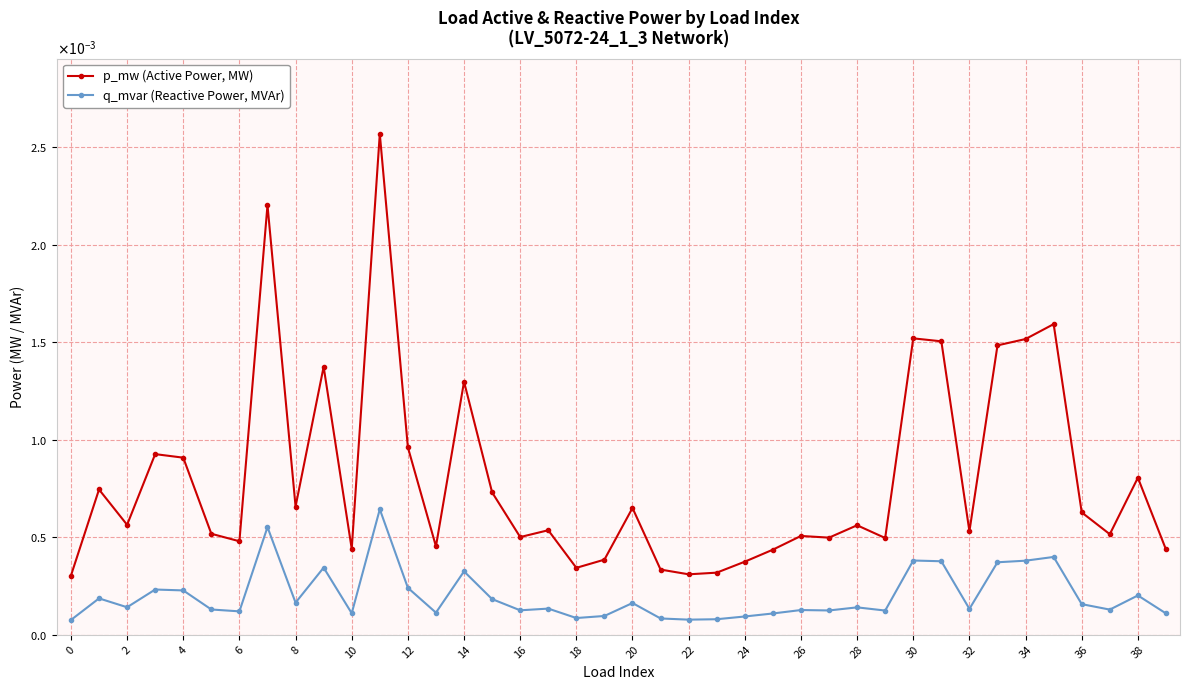

Count the q_mvar (Reactive Power, MVAr) values in the range 0 to 1.

40